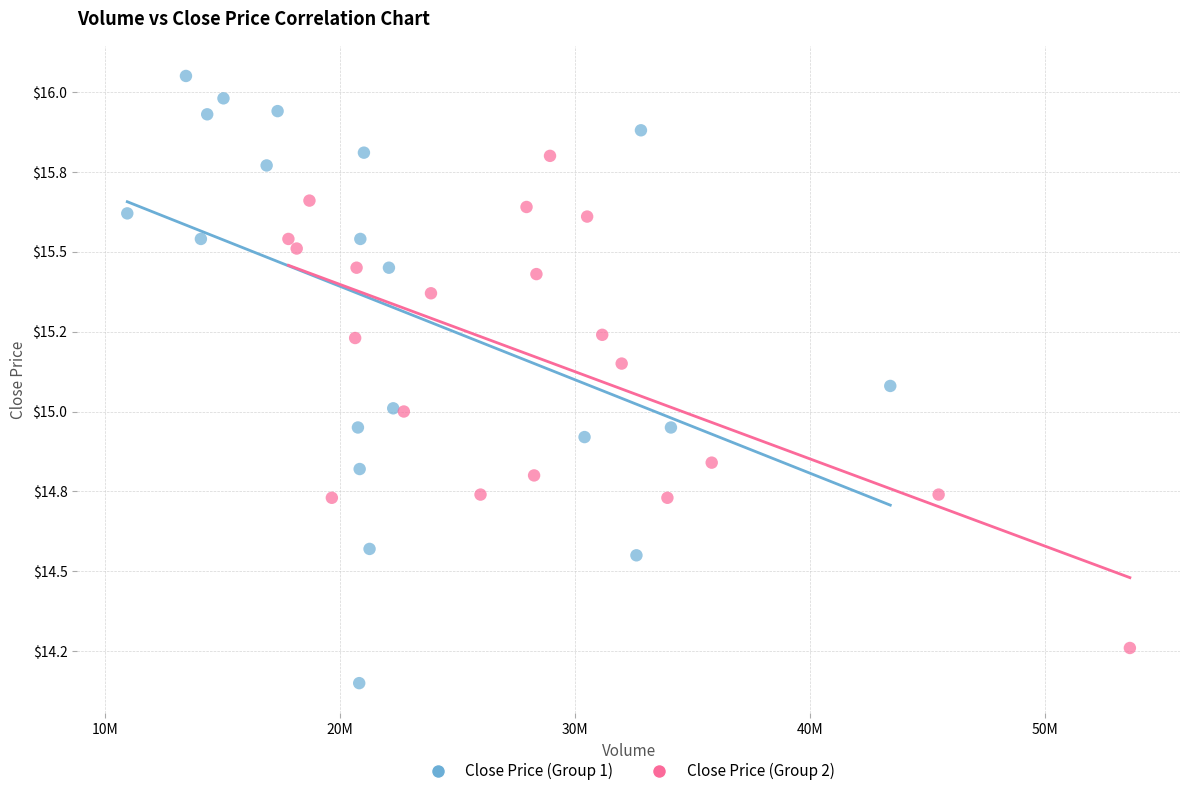

Which series reaches the maximum Y coordinate?

Close Price (Group 1)